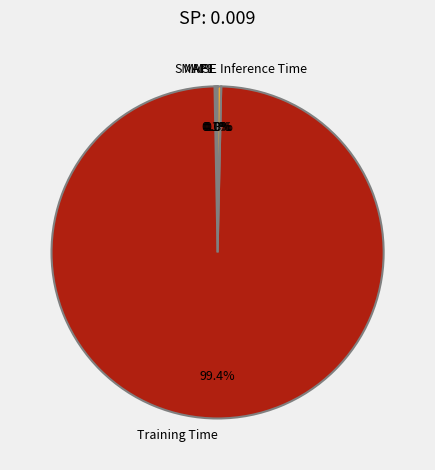

To the nearest percent, what is the difference between the largest and smallest slice percentages?

99%